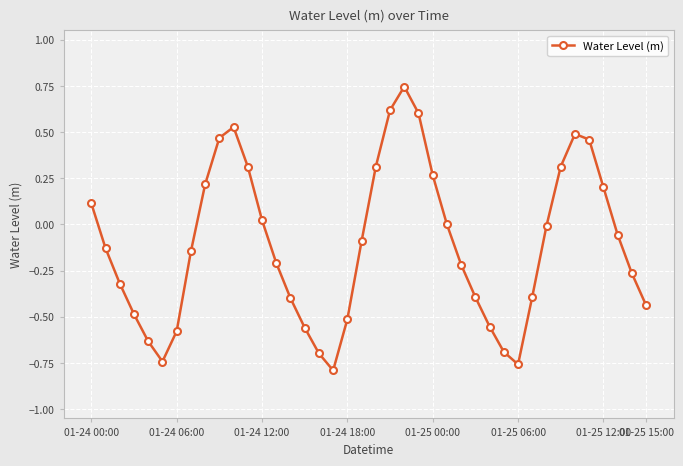

How many lines are shown in the chart?

1